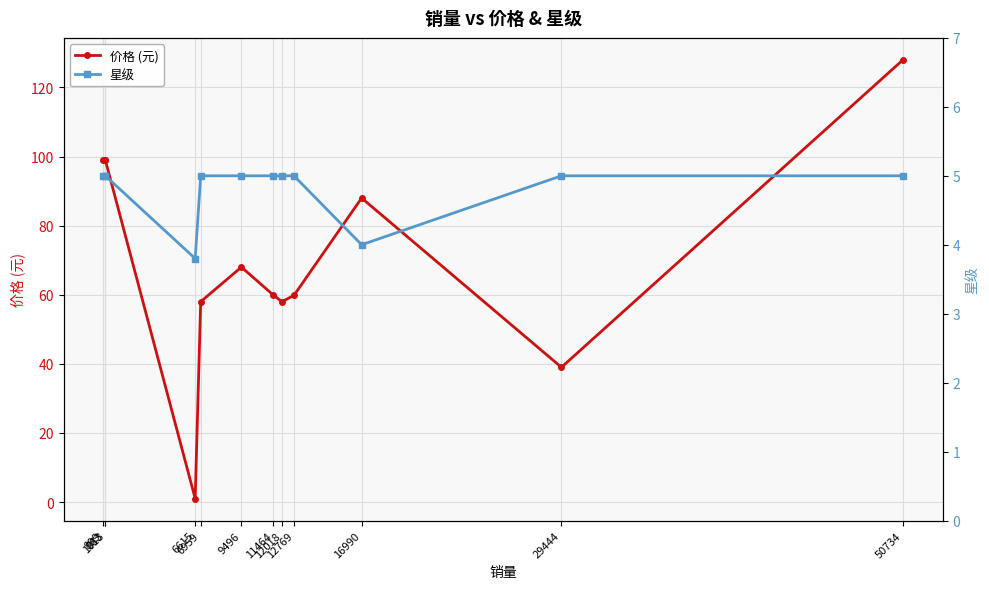

At which label does 星级 reach its minimum?

6615